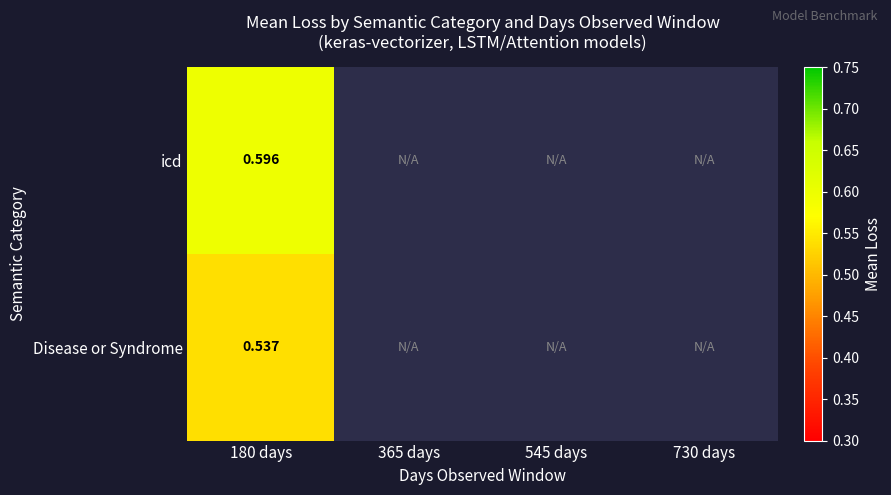

At which label is icd closest to 0?

180 days